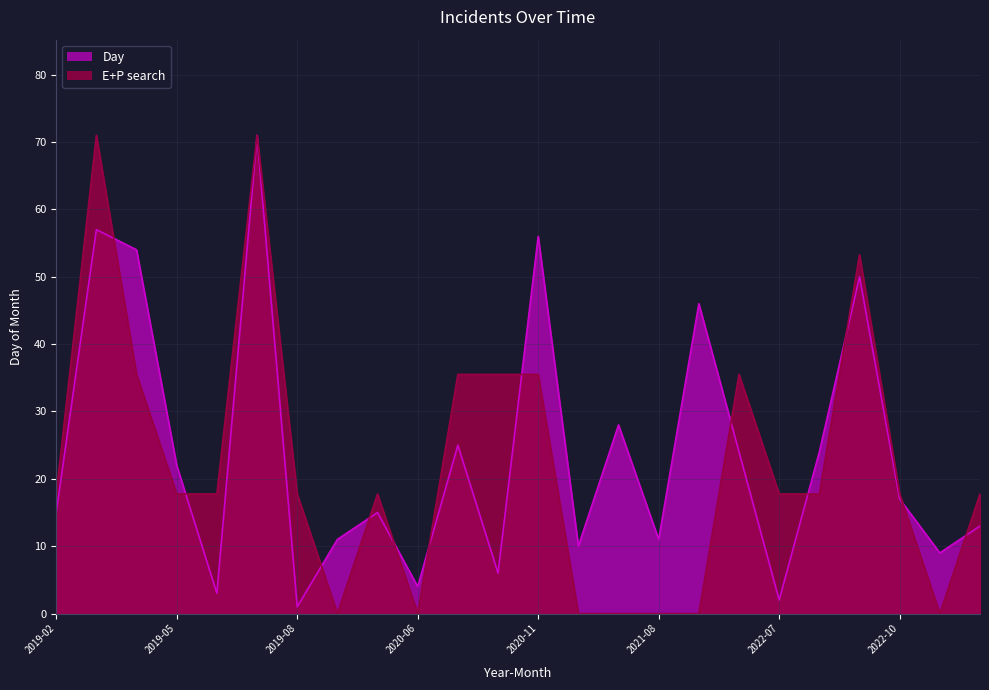

Does the chart have visible grid lines?

Yes